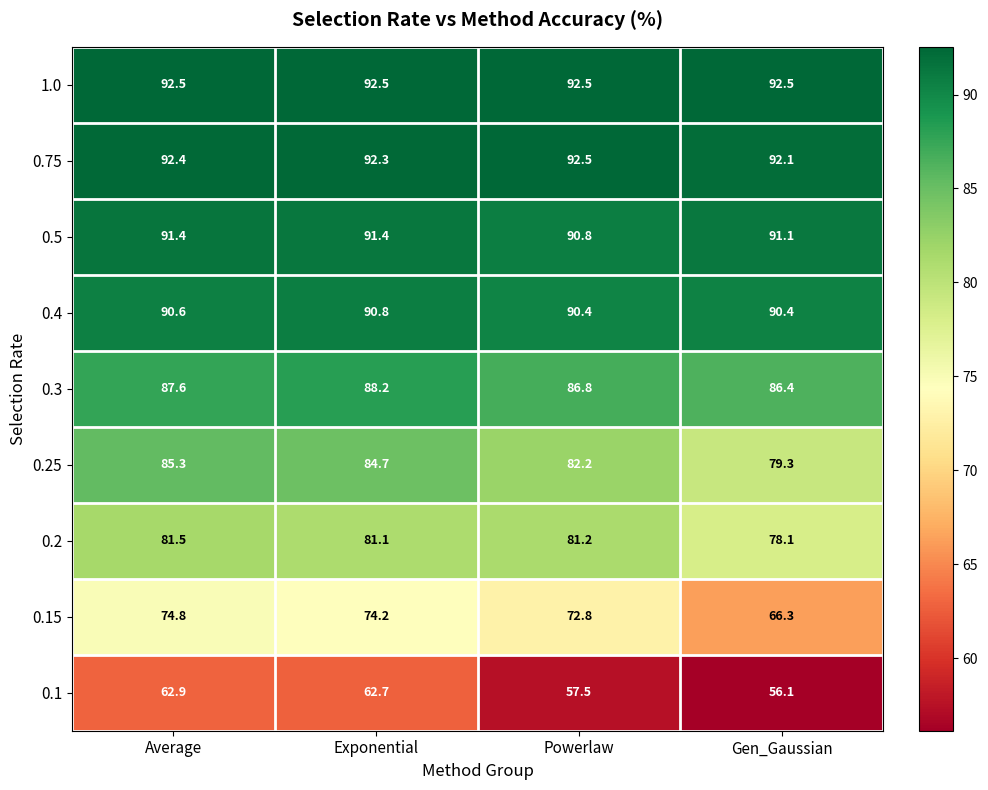

What is the greatest value displayed?

92.5